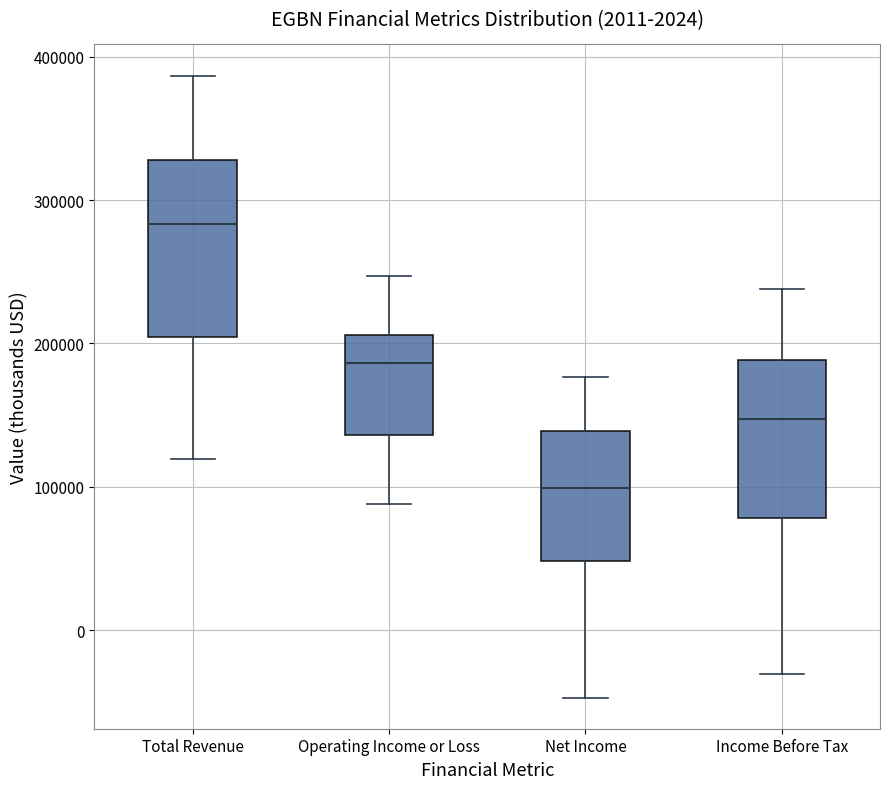

Which box is the tallest, from its lower edge to its upper edge?

Total Revenue